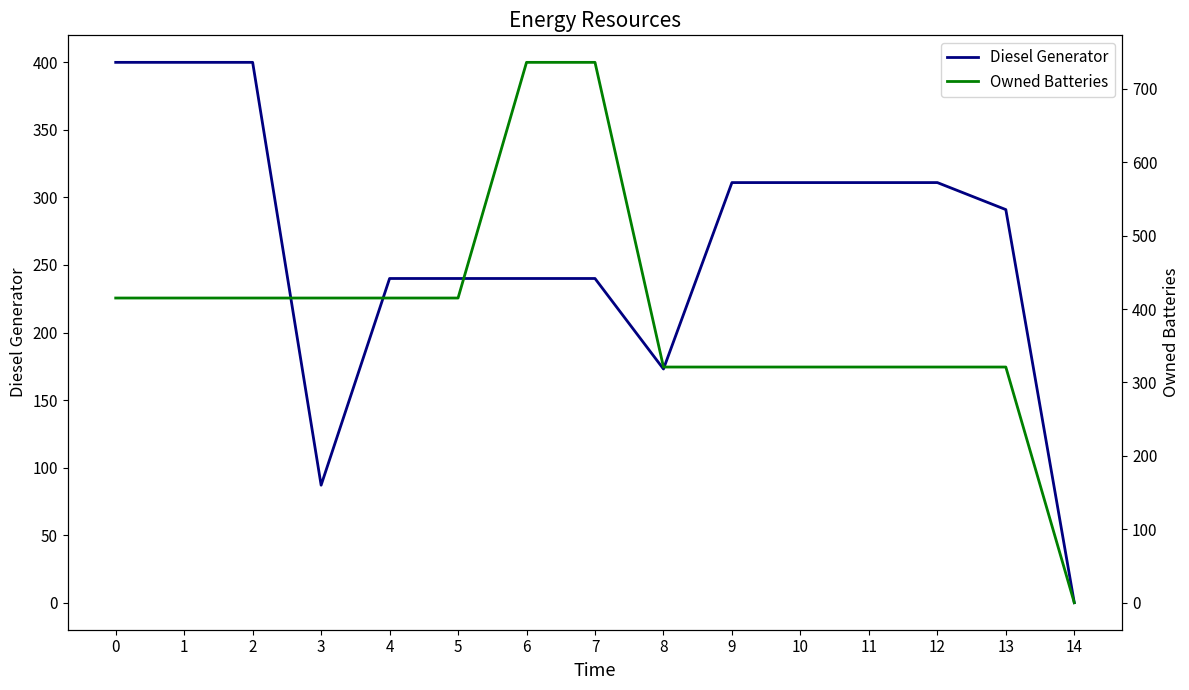

What are all the series names shown in the legend?

Diesel Generator, Owned Batteries